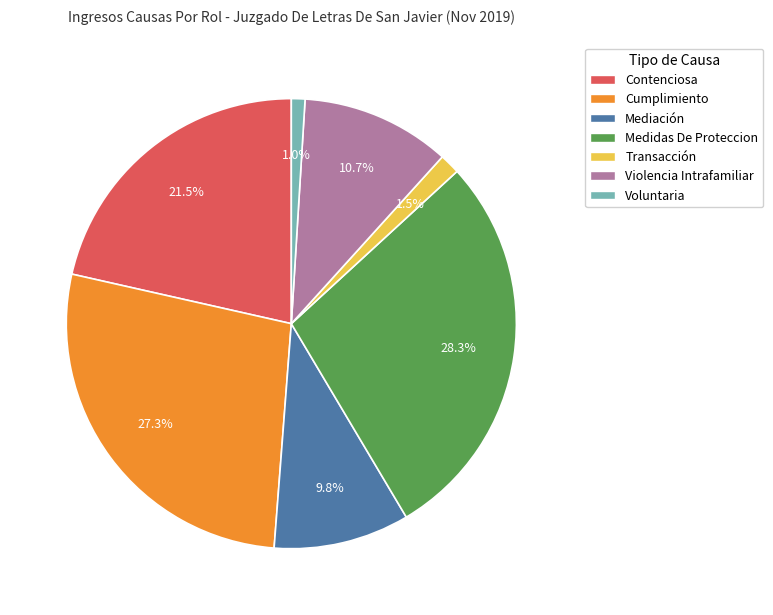

Which slice is the largest?

Medidas De Proteccion